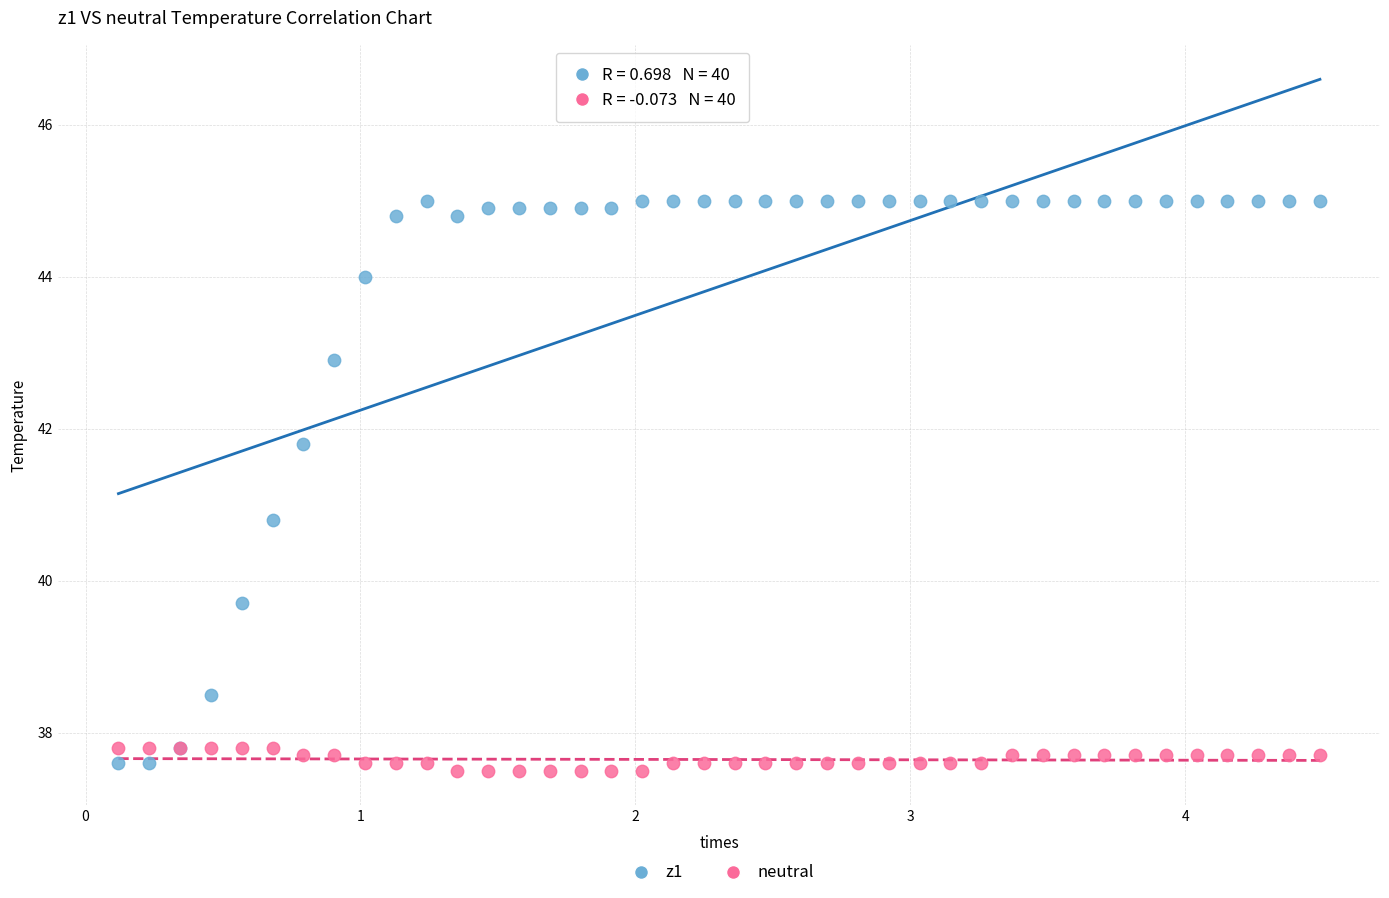

Which series has the widest spread of Y values?

z1